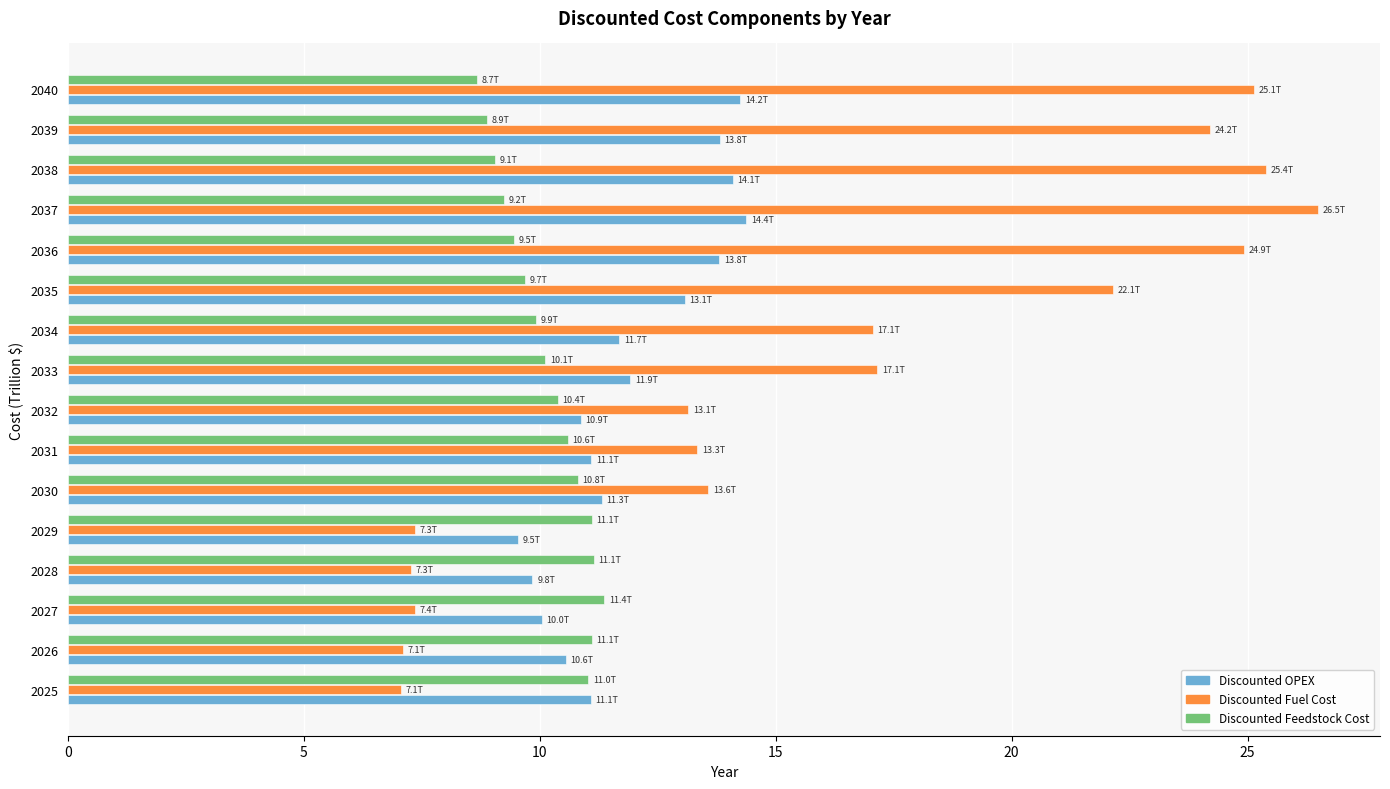

What is the average value of the Discounted Fuel Cost series?

16.2